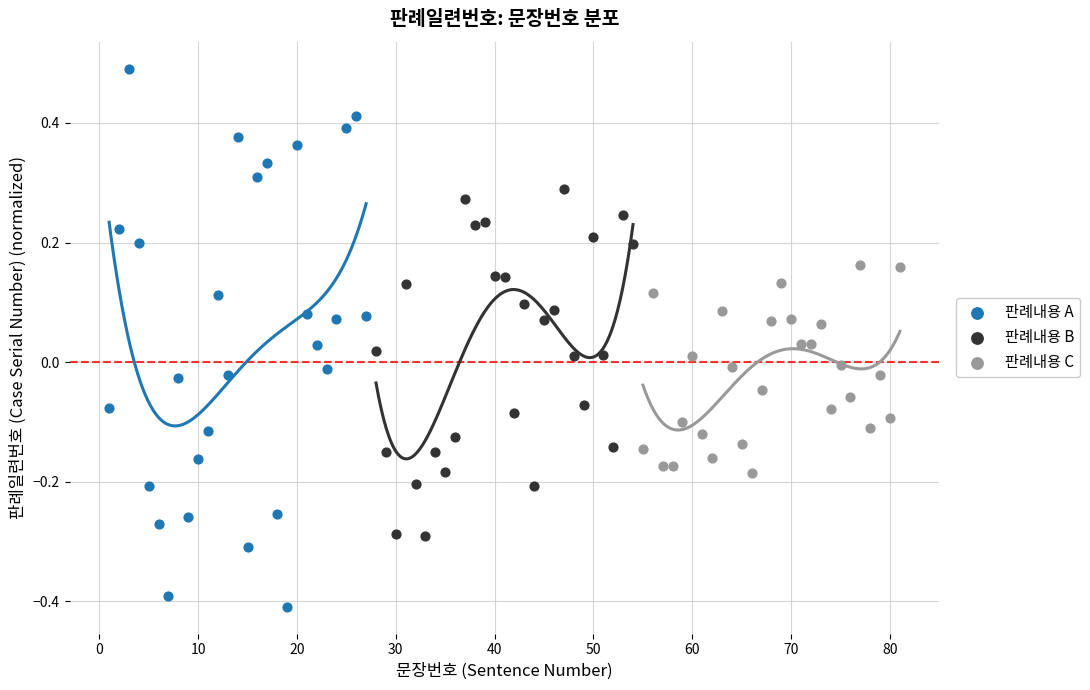

Which series contains the lowest Y value?

판례내용 A